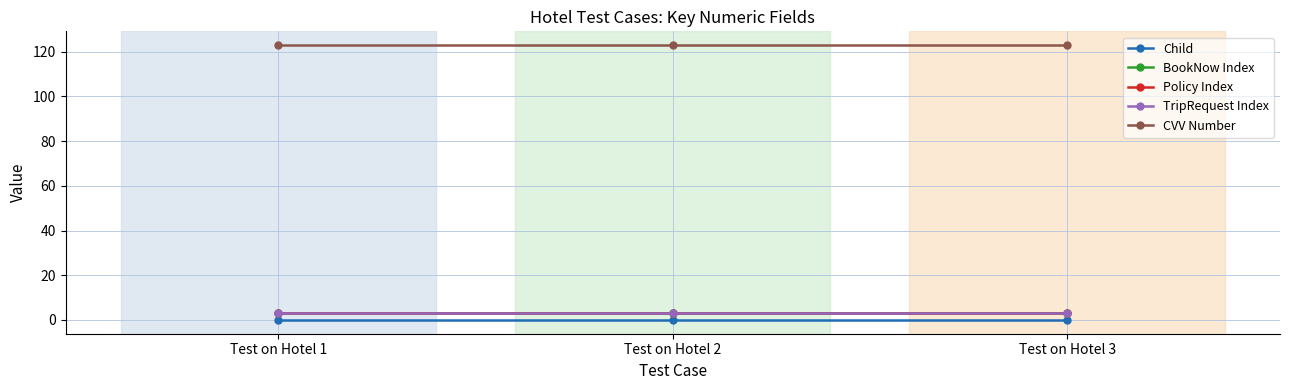

How many lines are shown in the chart?

5